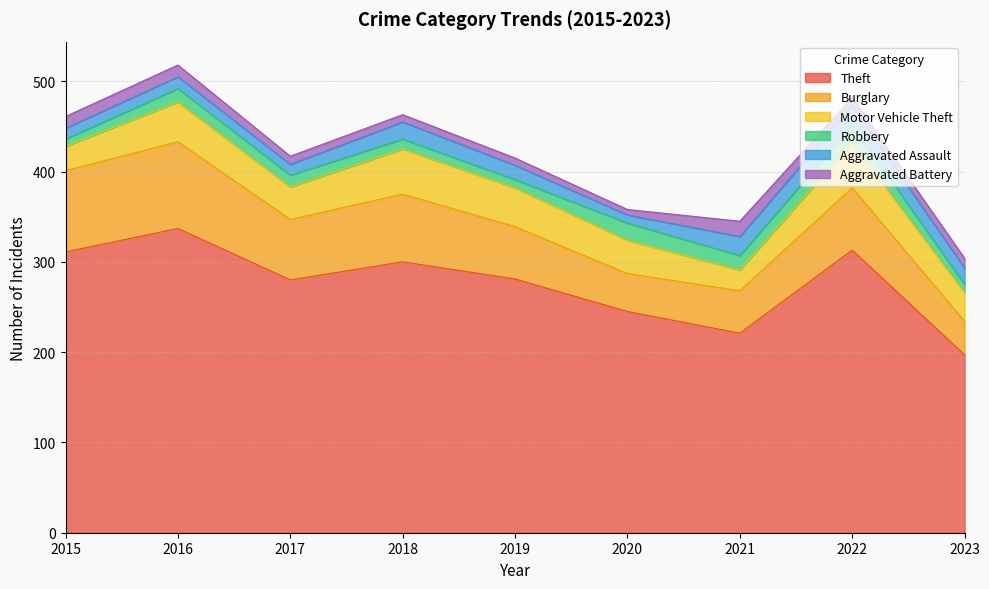

Reading left to right, what are all the values shown in this chart?

Theft: 2015=311	2016=337	2017=280	2018=300	2019=281	2020=245	2021=221	2022=313	2023=197
Burglary: 2015=90	2016=96	2017=67	2018=75	2019=58	2020=42	2021=47	2022=69	2023=37
Motor Vehicle Theft: 2015=27	2016=44	2017=36	2018=50	2019=43	2020=37	2021=23	2022=50	2023=32
Robbery: 2015=8	2016=15	2017=13	2018=11	2019=9	2020=19	2021=16	2022=19	2023=9
Aggravated Assault: 2015=12	2016=13	2017=12	2018=19	2019=16	2020=9	2021=21	2022=22	2023=18
Aggravated Battery: 2015=13	2016=13	2017=9	2018=8	2019=8	2020=6	2021=17	2022=9	2023=11